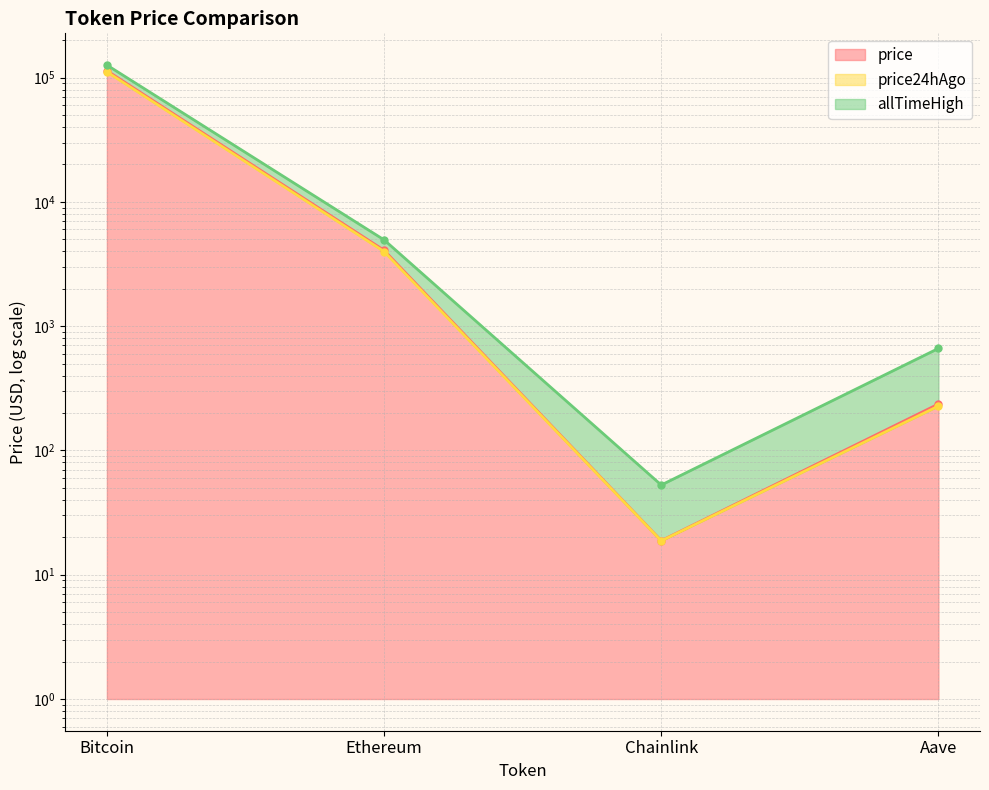

What is the sum of all price24hAgo values?

115298.7